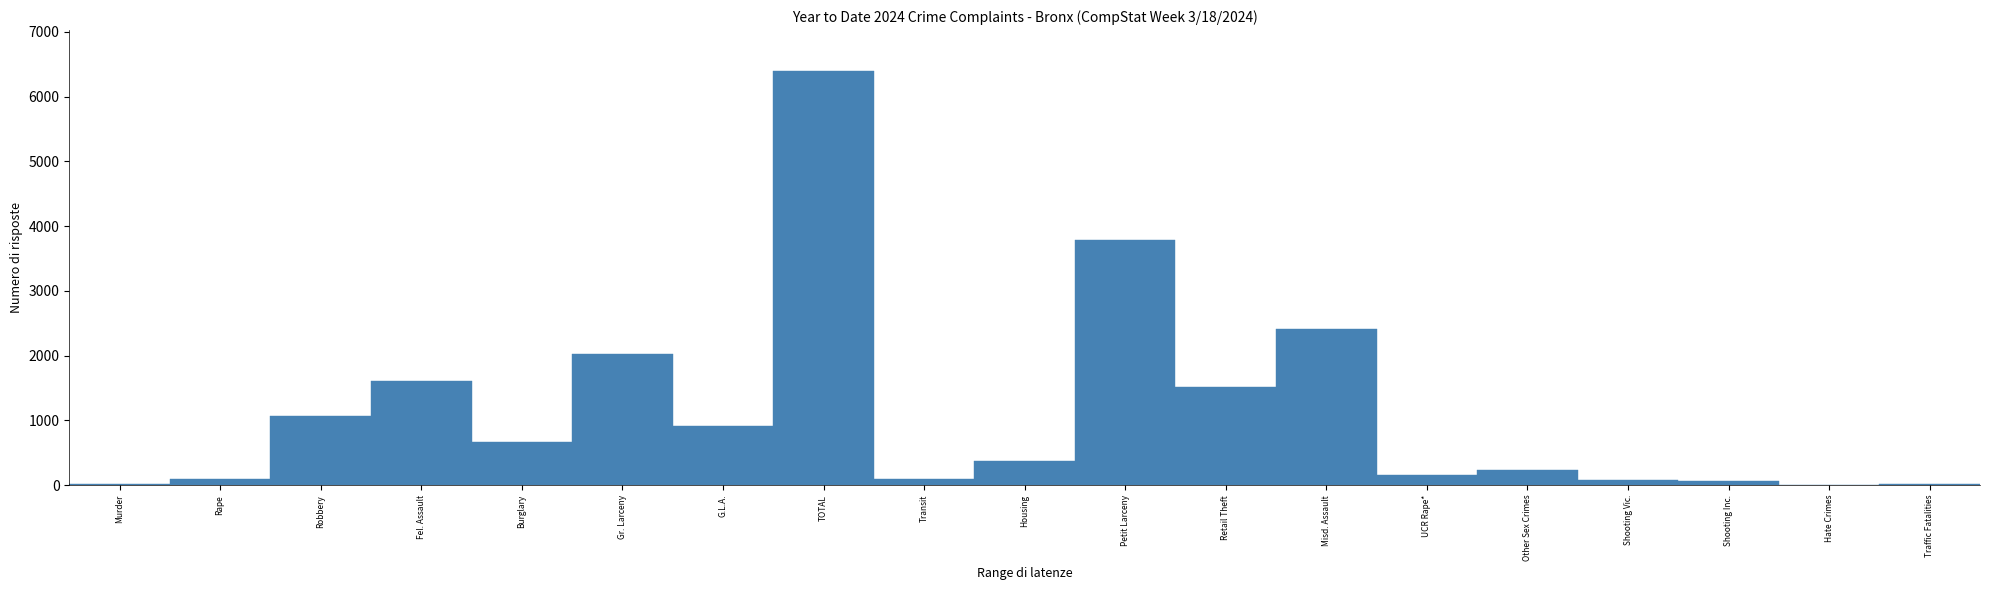

Which category has the highest value across all series?

TOTAL